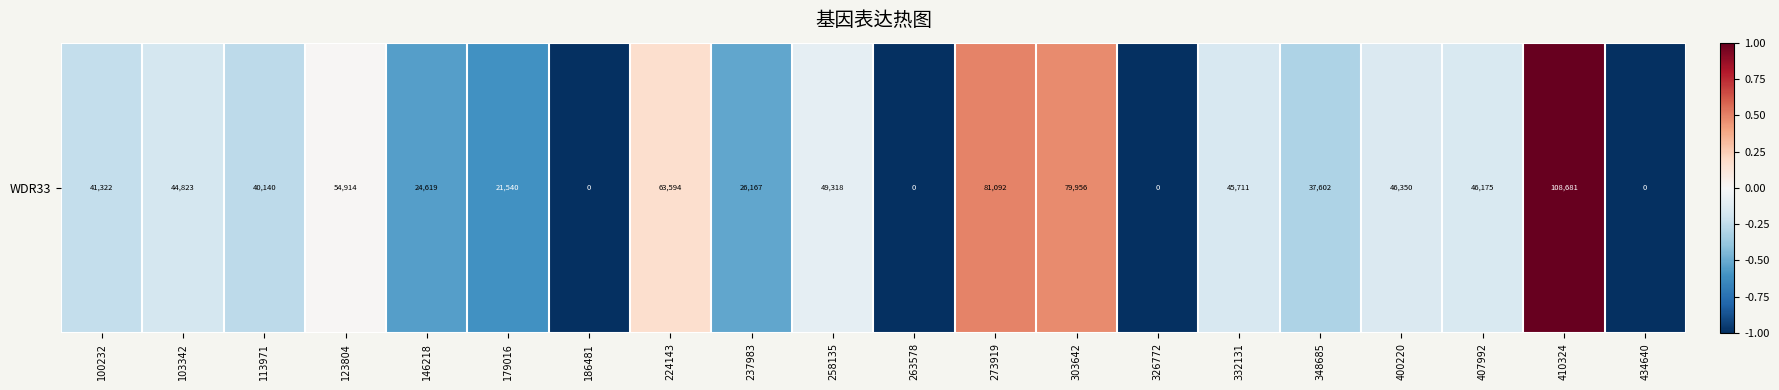

Rank the categories by value from lowest to highest.

186481, 263578, 326772, 434640, 179016, 146218, 237983, 348685, 113971, 100232, 103342, 332131, 407992, 400220, 258135, 123804, 224143, 303642, 273919, 410324